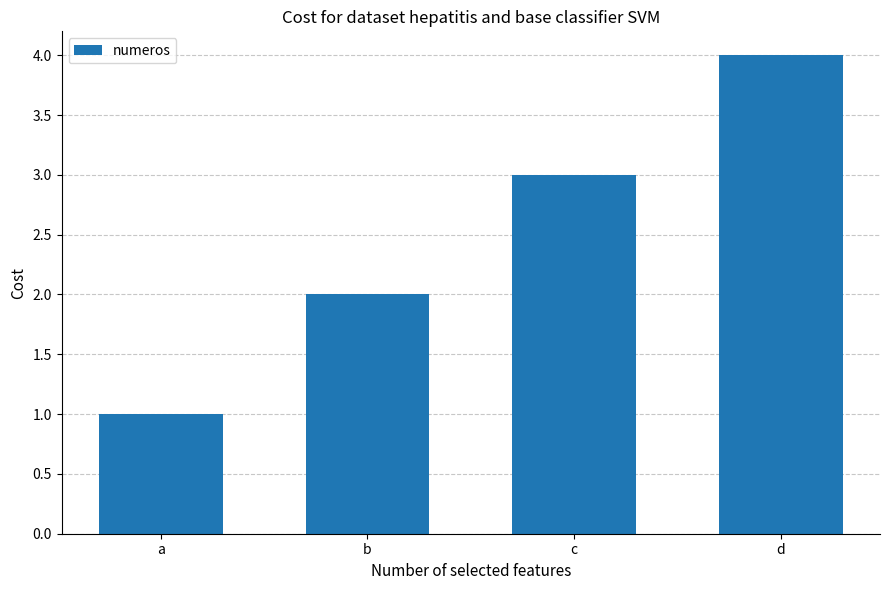

The value at d is 6. True or false?

False